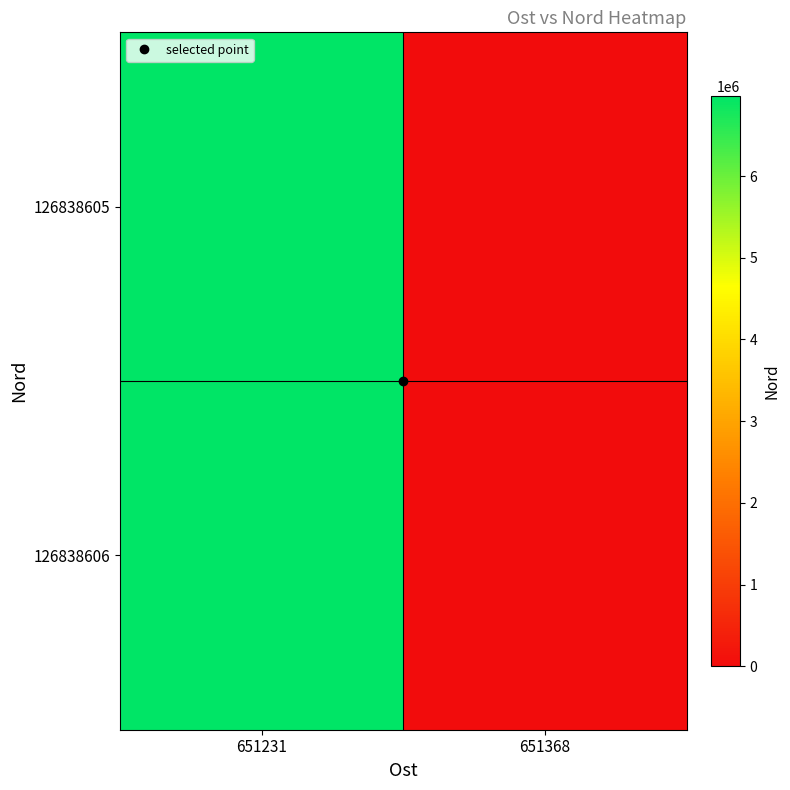

Rank the series by their average value, from lowest to highest.

126838605, 126838606